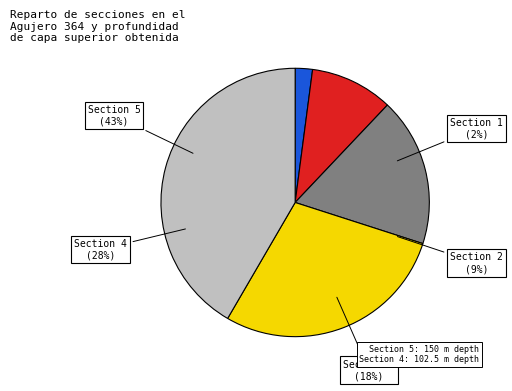

What is the ratio of the value at Section 3 to the value at Section 4?

0.6